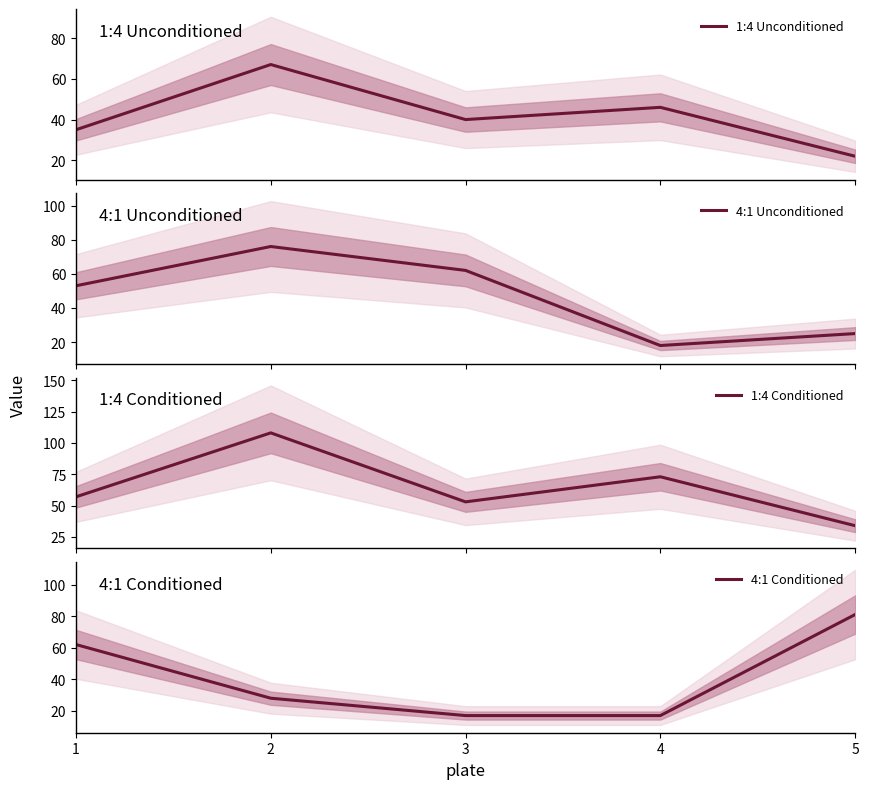

Rank the categories by 4:1 Unconditioned value from highest to lowest.

2, 3, 1, 5, 4